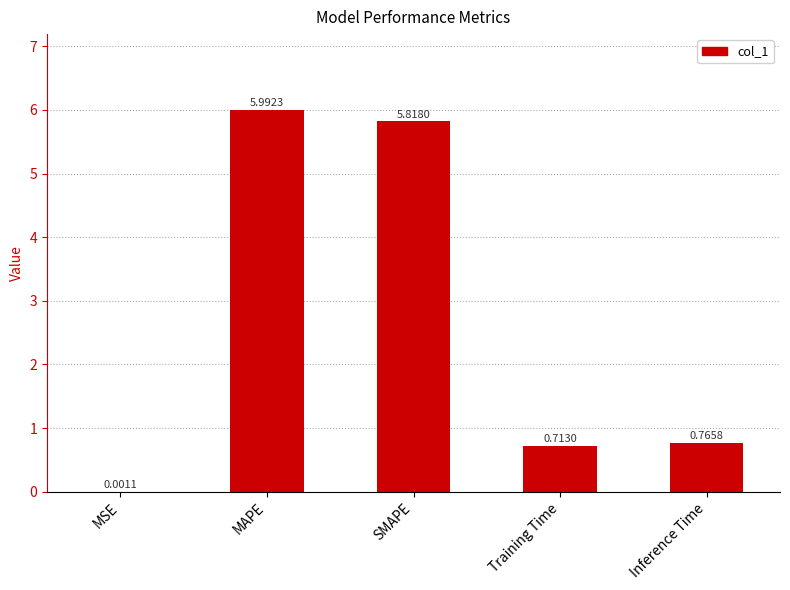

True or false: the data shows 5.8 at SMAPE.

True